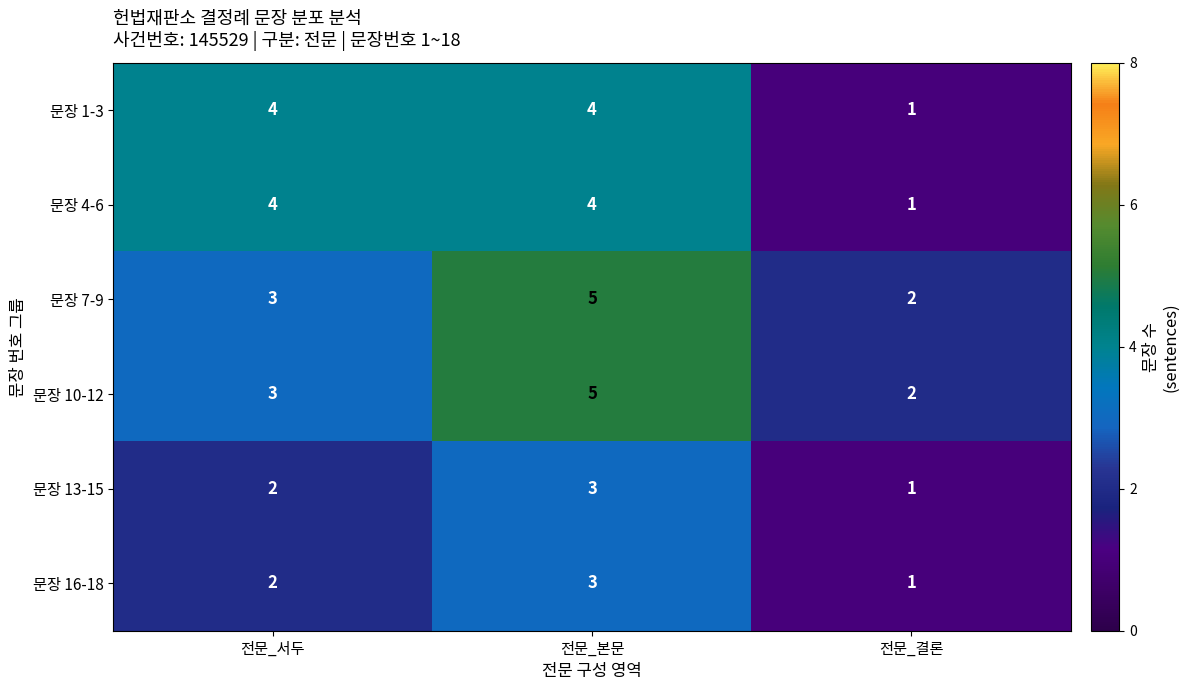

What is the sum of the 문장 16-18 values at 전문_결론 and 전문_서두?

3